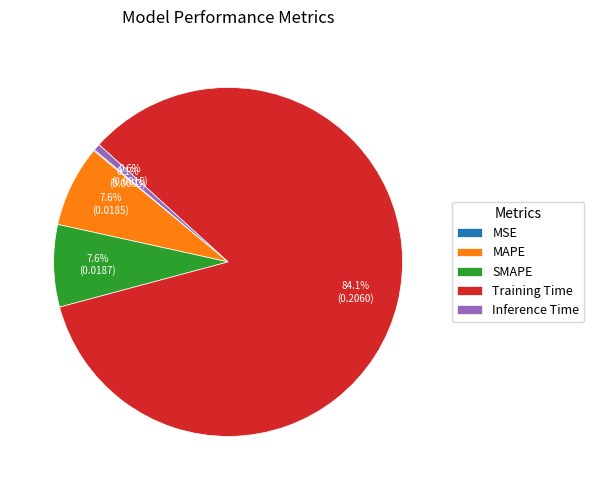

What is the largest slice in the pie chart?

Training Time